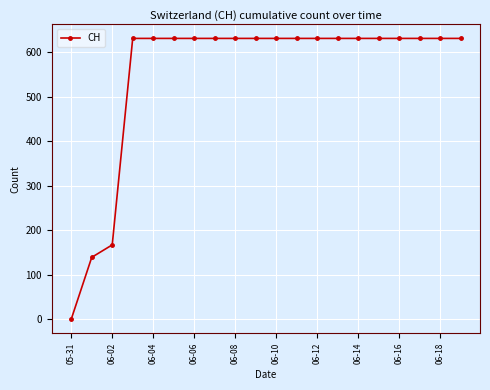

What is the maximum value shown in the chart?

631